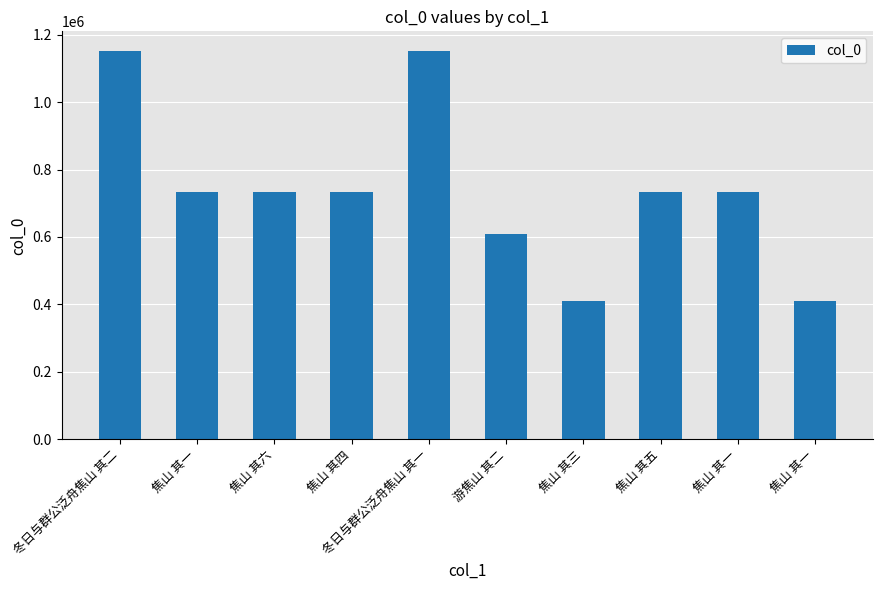

What is the ratio of the value at 焦山 其一 to the value at 冬日与群公泛舟焦山 其一?

0.4